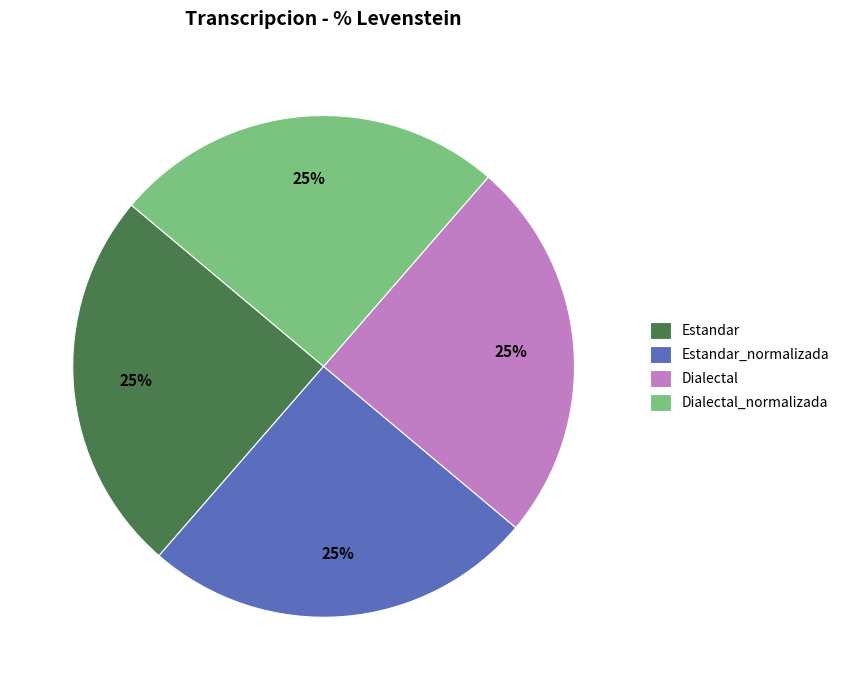

To the nearest percent, what is the average slice percentage?

25%